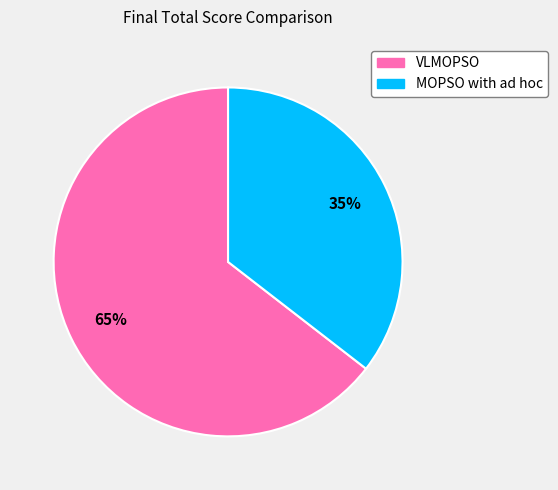

Rank the categories by value from highest to lowest.

VLMOPSO, MOPSO with ad hoc